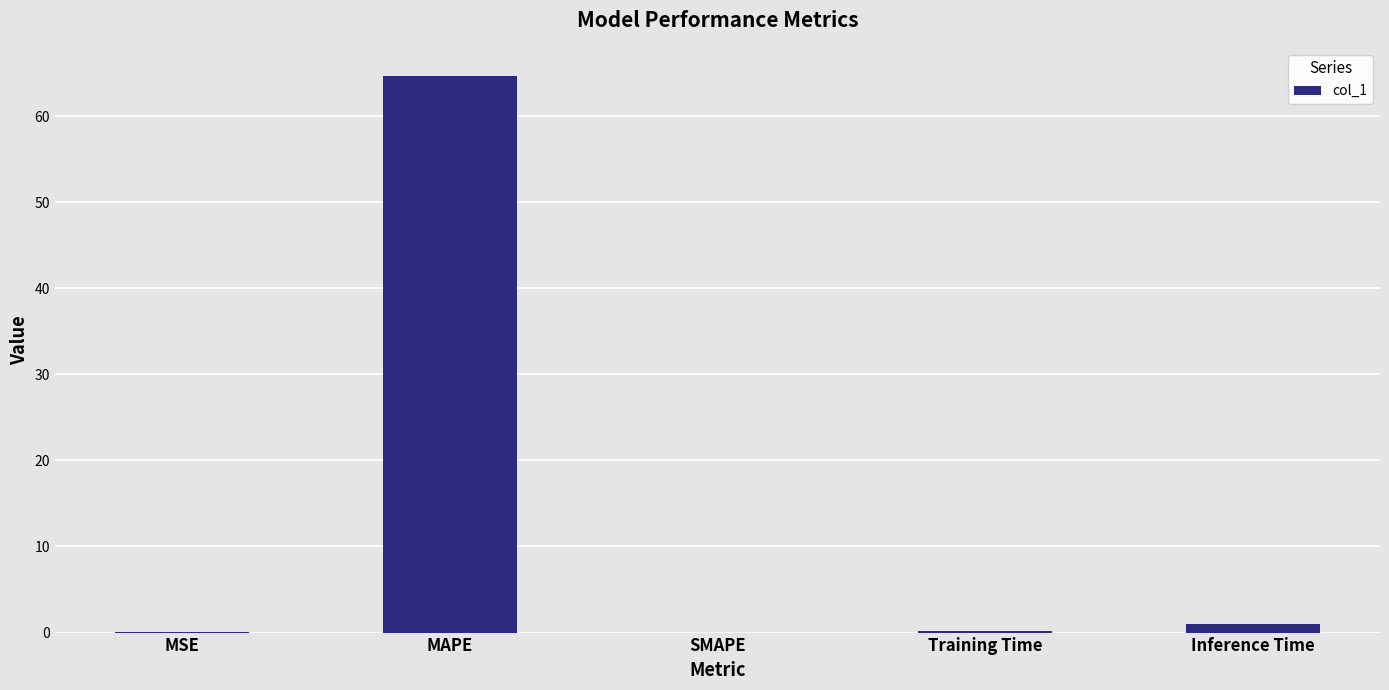

What is the maximum value shown in the chart?

64.7